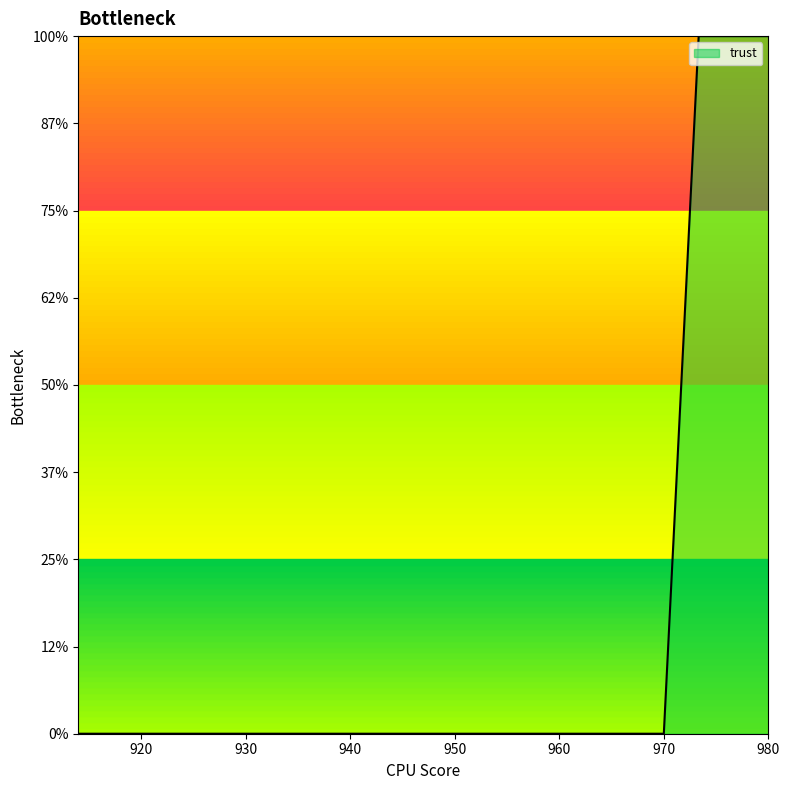

How many values are between 0 and 2?

20